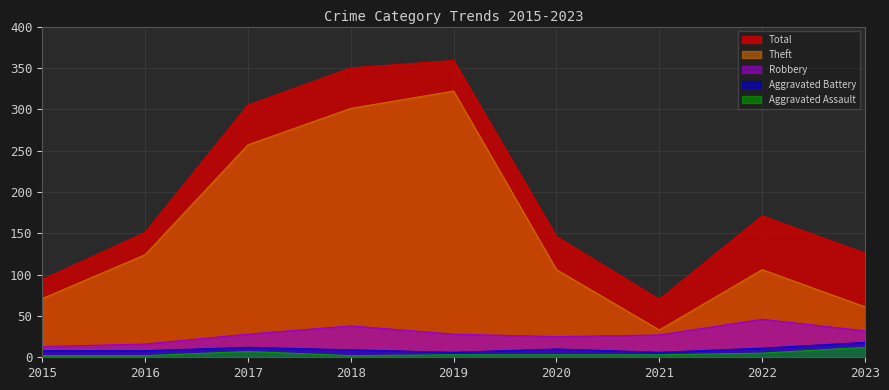

Which series has the largest total across all categories?

Total